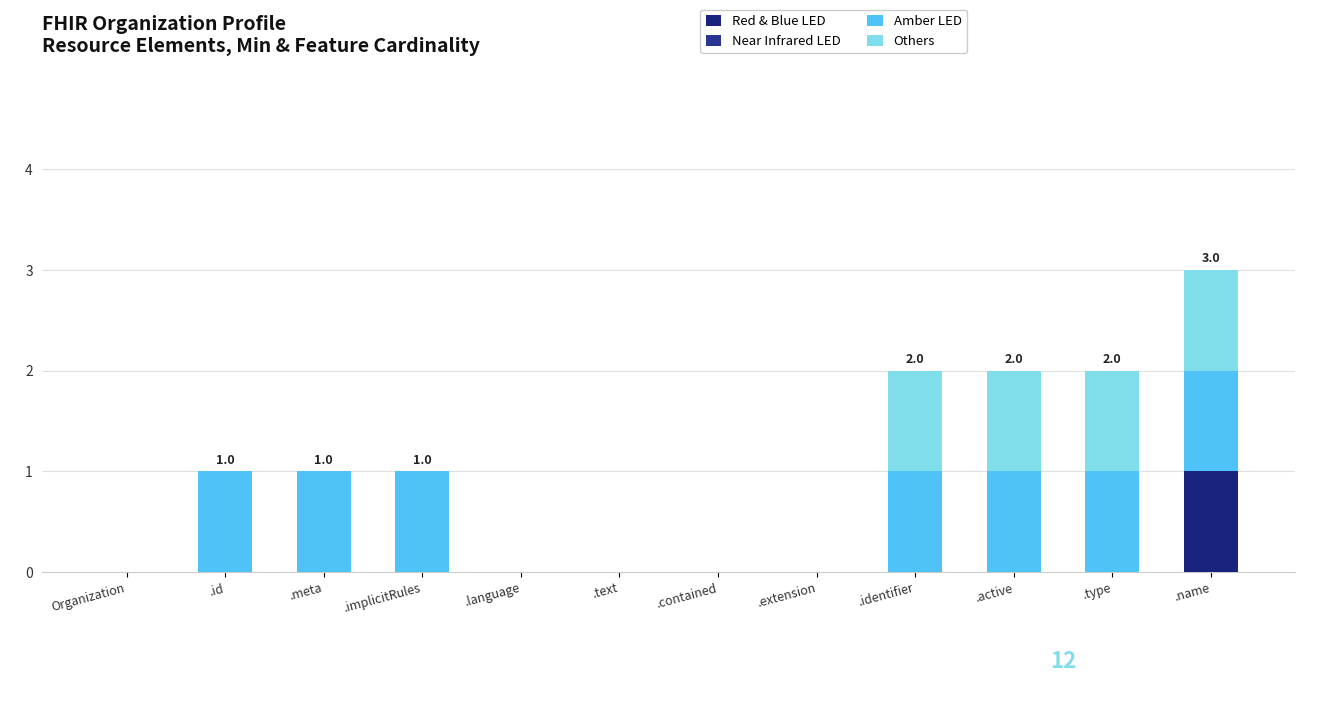

How many series are shown in this chart?

3